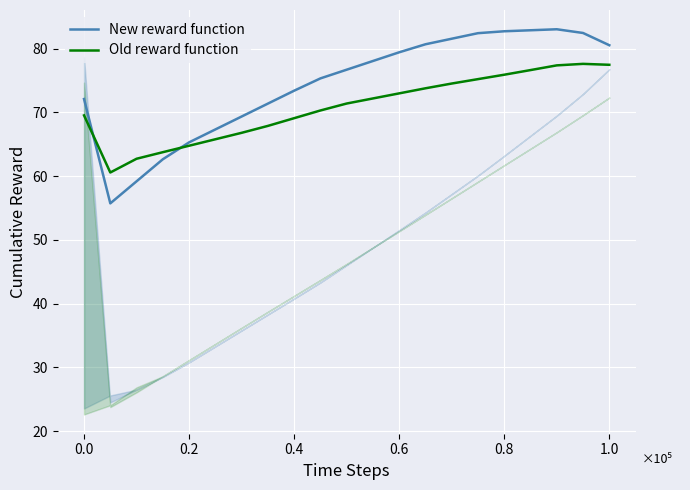

Which series has the widest spread of values?

New reward function